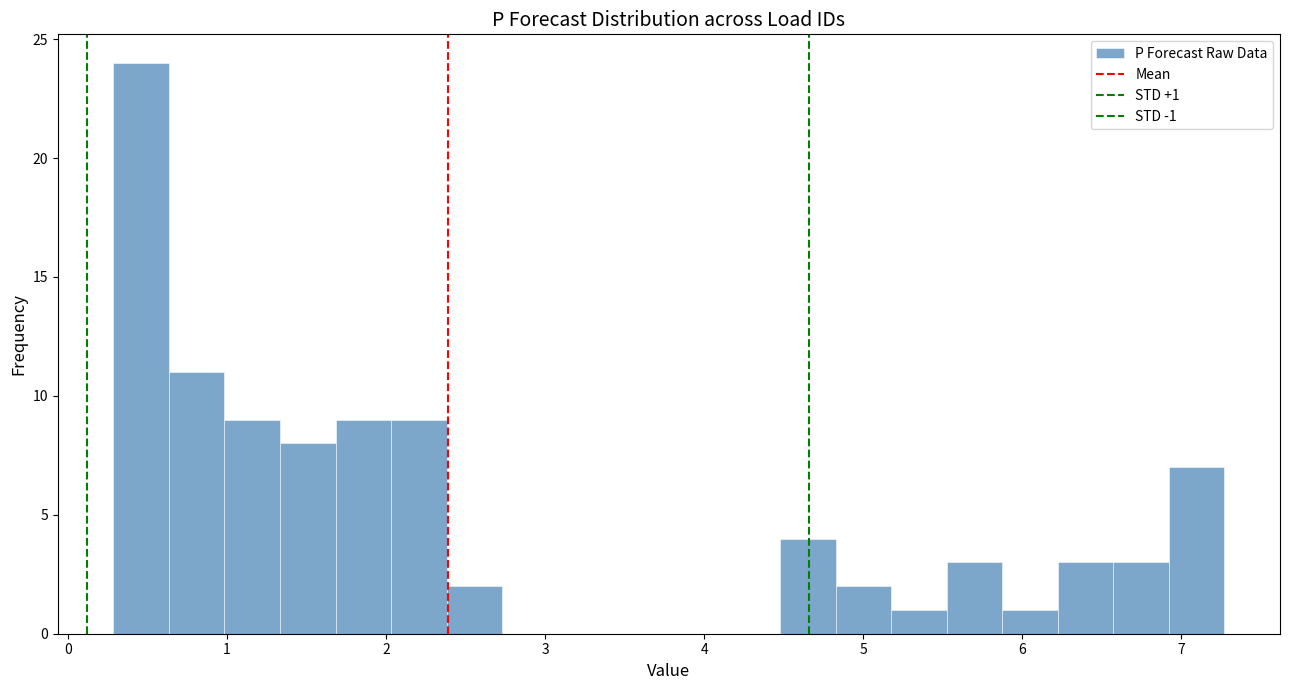

Read against the x-axis, roughly where is the centre of the tallest bar?

0.5